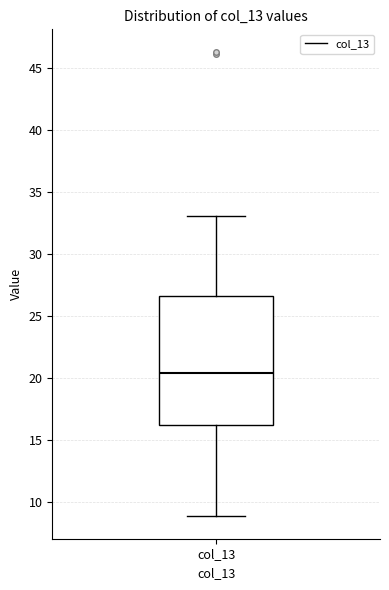

Read this box plot against the y-axis: the position of the median line, the range covered by the box, and the ends of both whiskers. The values are not printed on the chart, so give them approximately, as read against the axis.

median 20.5, box 16.0 to 26.5, whiskers 9.0 to 33.0